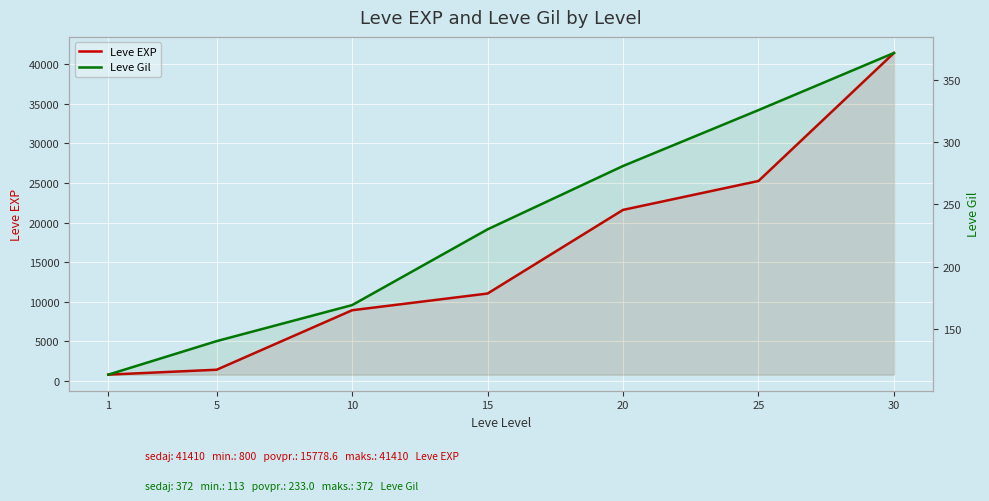

List the series in order of their overall mean, highest first.

Leve EXP, Leve Gil